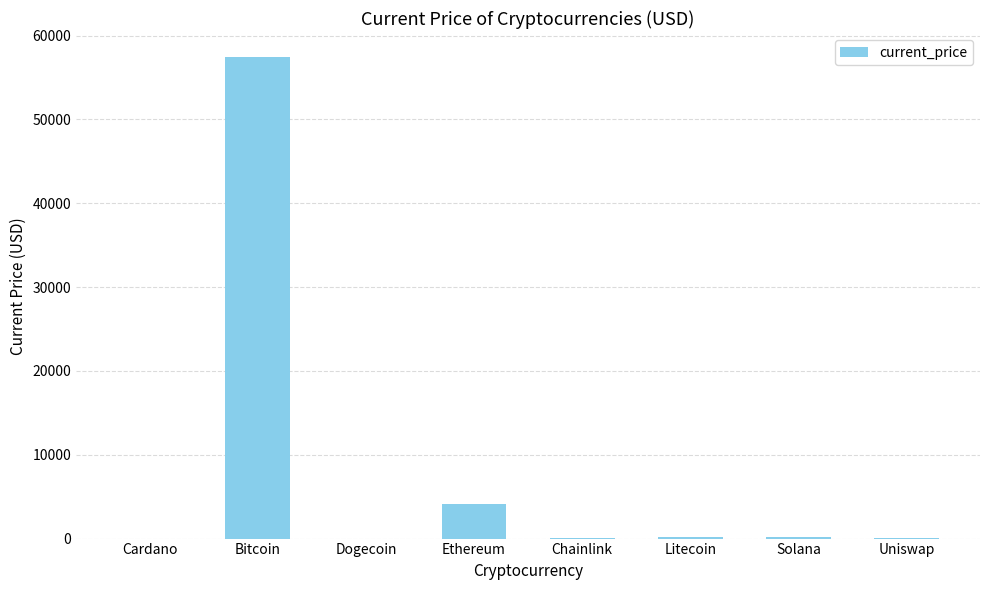

At which label is the value closest to 28721?

Ethereum